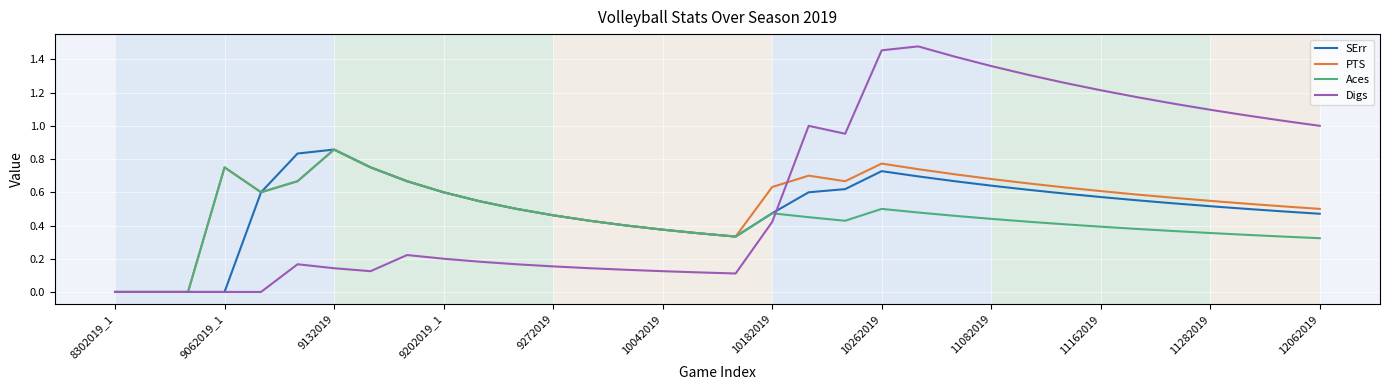

Count the number of data series in this chart.

4